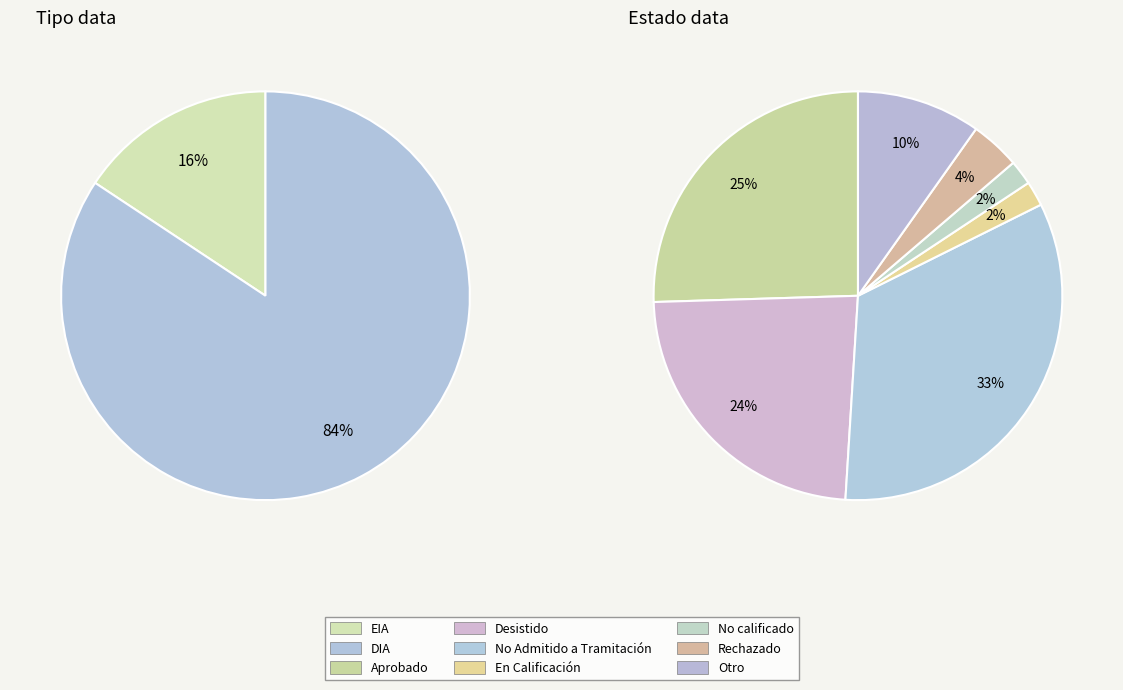

What is the largest slice in the pie chart?

DIA